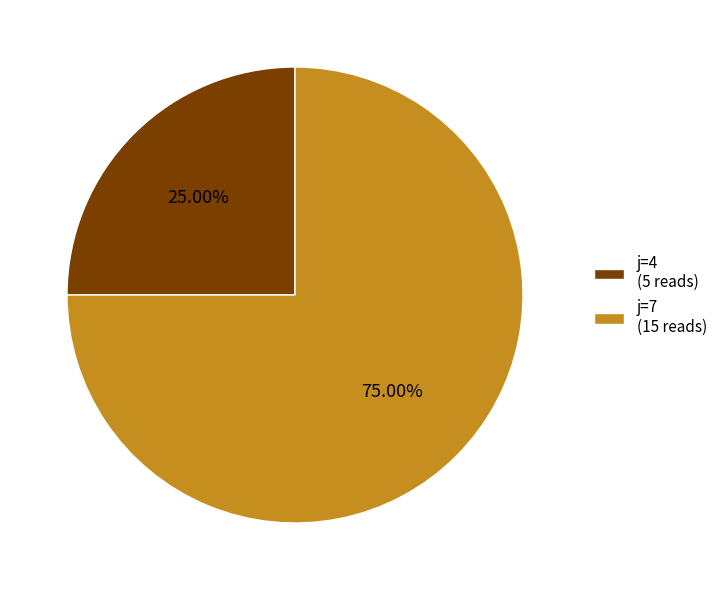

Rank the categories by value from lowest to highest.

j=4 (5 reads), j=7 (15 reads)